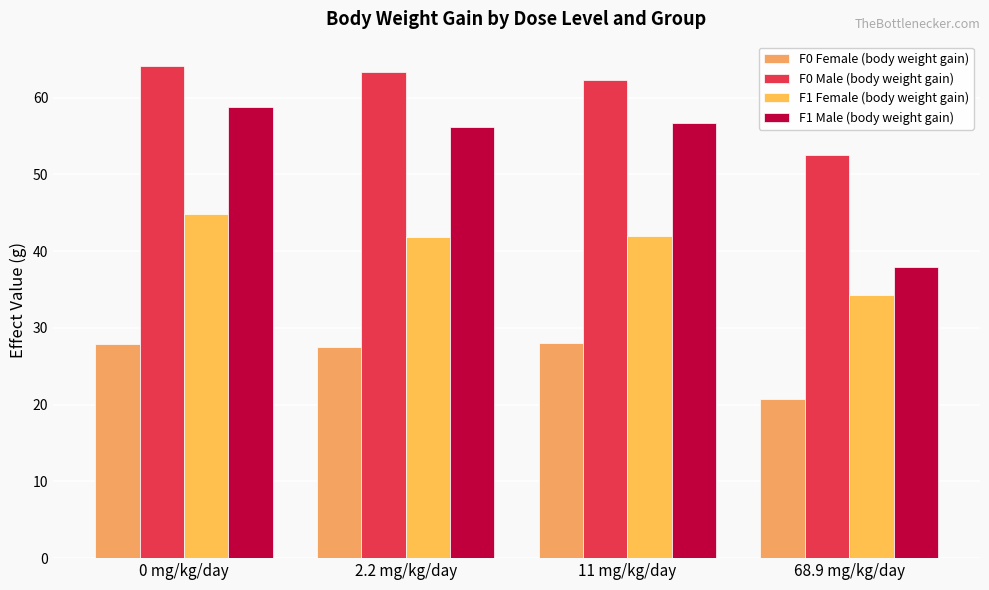

How many series are shown in this chart?

4